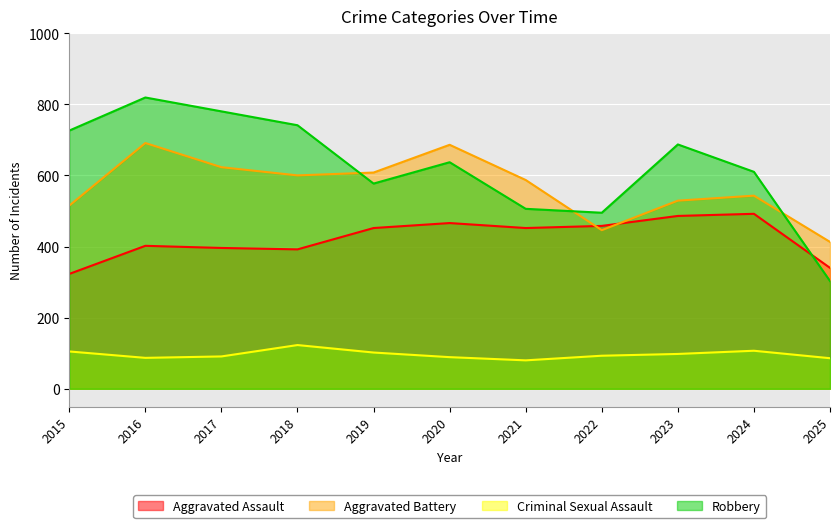

What is the value of the Aggravated Battery point at the 4th from the left?

600